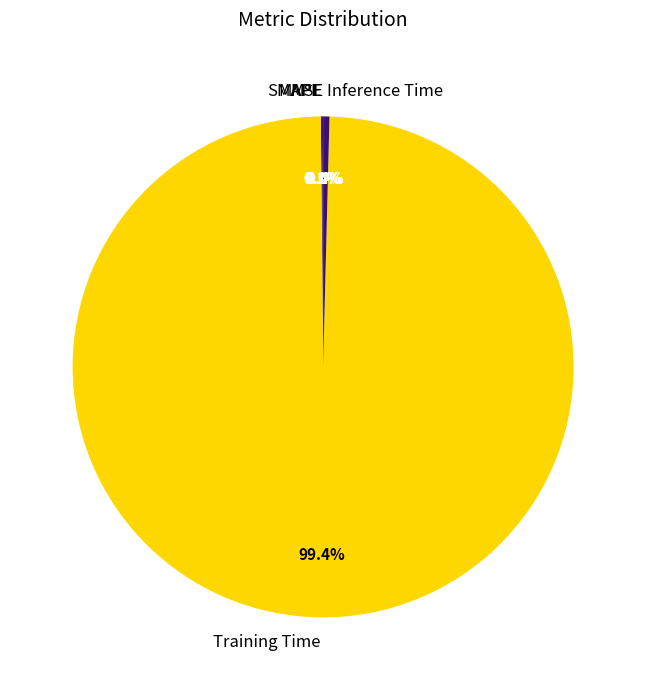

What is the largest slice in the pie chart?

Training Time